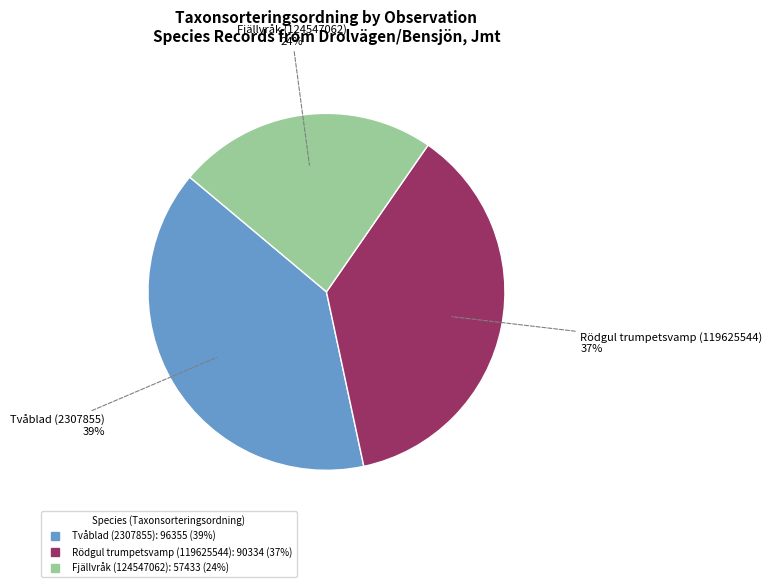

To the nearest percent, what portion does Tvåblad (2307855) represent?

39%